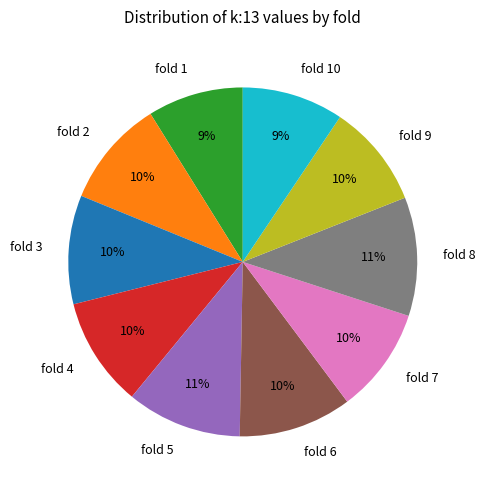

Is it true that fold 2 is 10% of the pie?

True